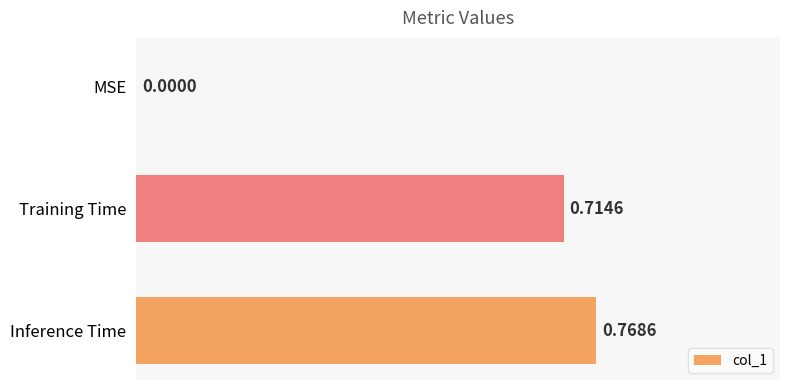

At which label is the value closest to 0?

MSE